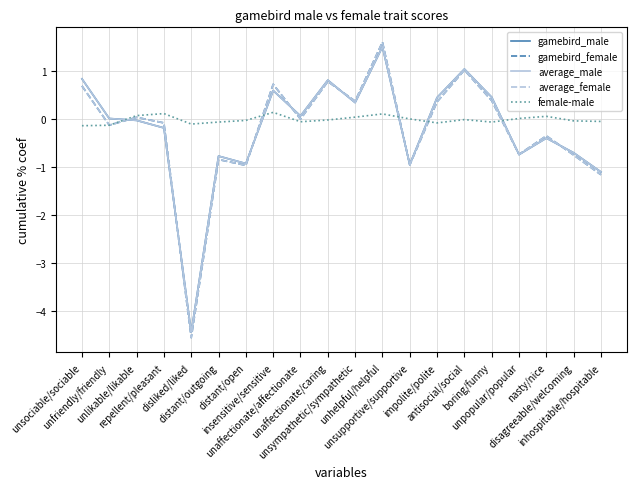

How many categories are shown in the chart?

20